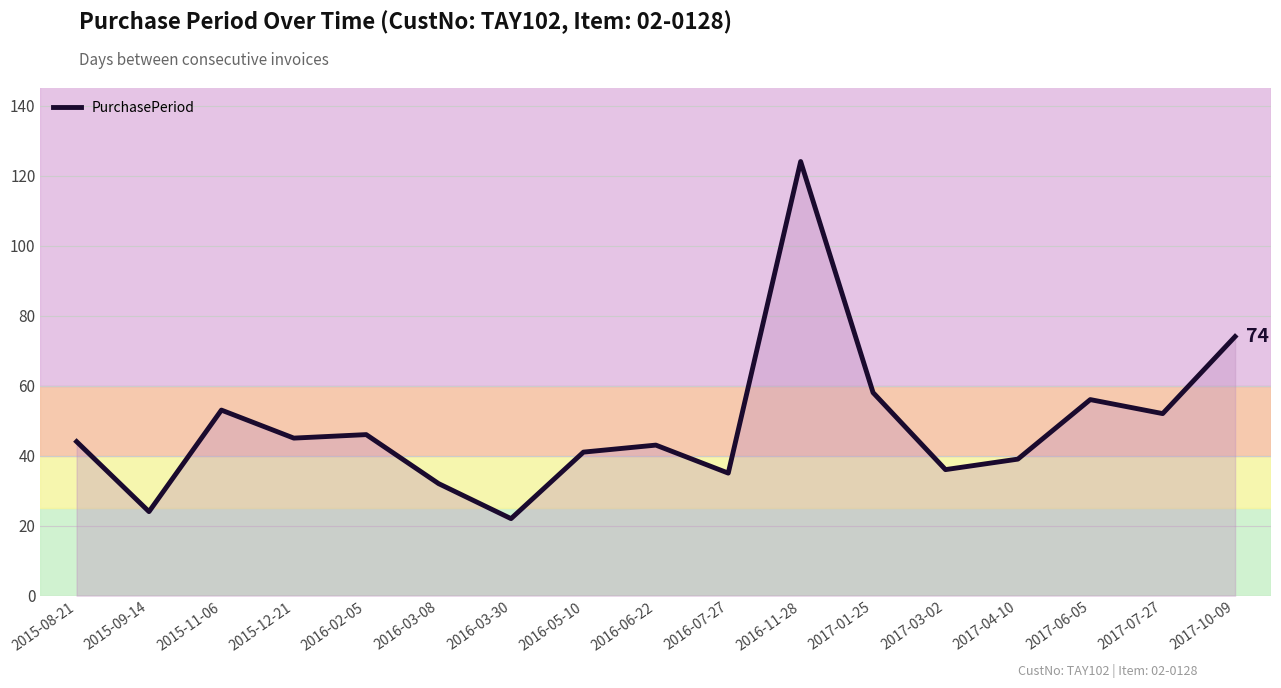

What position from the right is 2016-05-10?

10